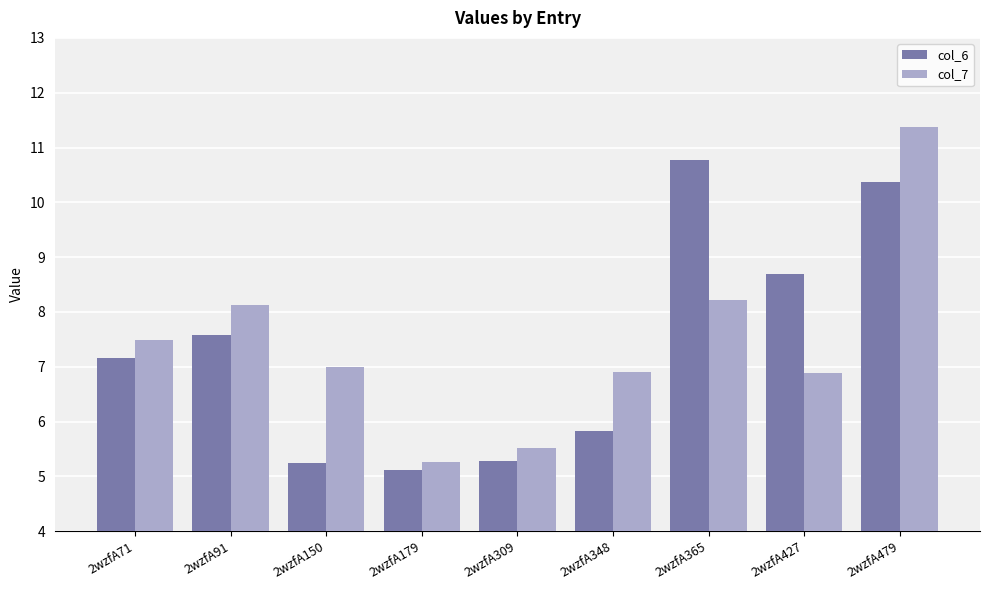

Between 2wzfA179 and 2wzfA427, which series saw the biggest shift?

col_6